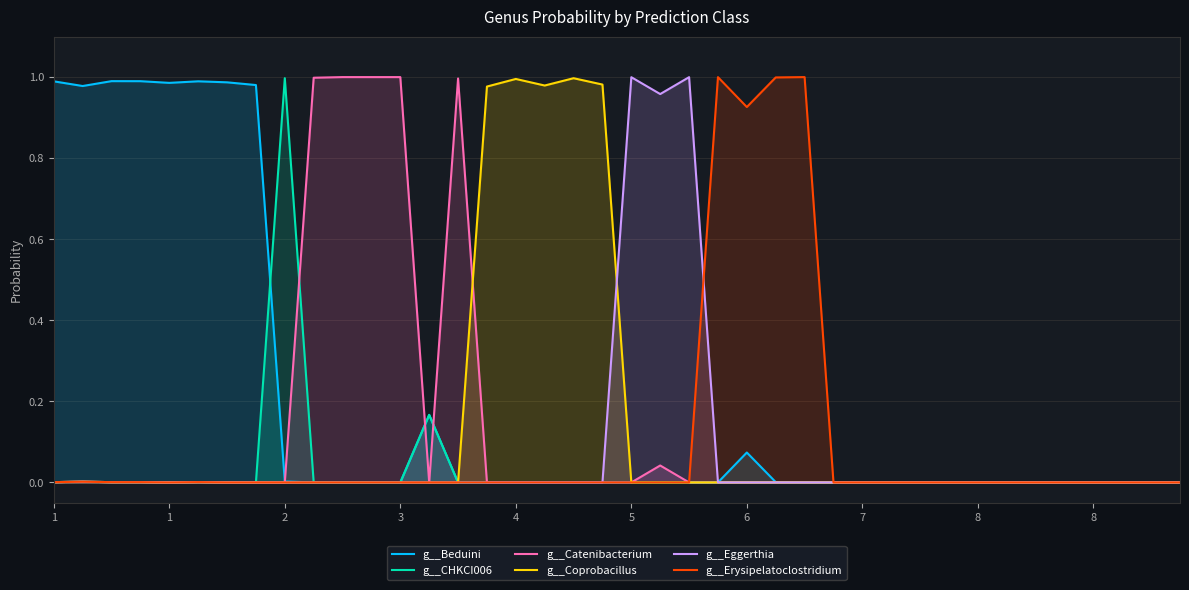

At how many categories does at least one series exceed 0?

40